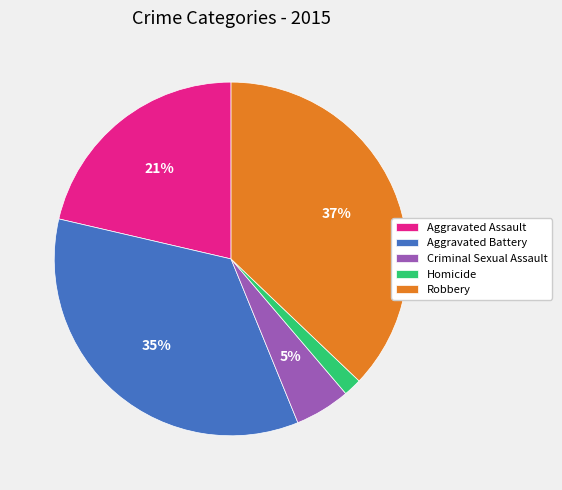

Rank the categories by value from lowest to highest.

Homicide, Criminal Sexual Assault, Aggravated Assault, Aggravated Battery, Robbery